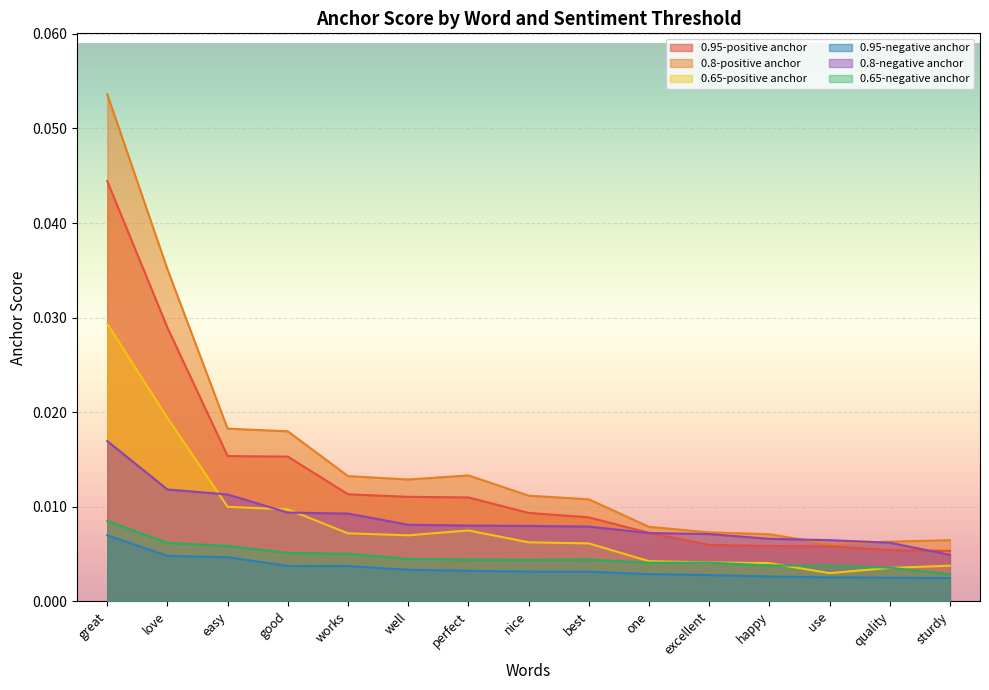

Reading left to right, extract all data points from this chart.

0.95-positive anchor: great=0.0	love=0.0	easy=0.0	good=0.0	works=0.0	well=0.0	perfect=0.0	nice=0.0	best=0.0	one=0.0	excellent=0.0	happy=0.0	use=0.0	quality=0.0	sturdy=0.0
0.8-positive anchor: great=0.1	love=0.0	easy=0.0	good=0.0	works=0.0	well=0.0	perfect=0.0	nice=0.0	best=0.0	one=0.0	excellent=0.0	happy=0.0	use=0.0	quality=0.0	sturdy=0.0
0.65-positive anchor: great=0.0	love=0.0	easy=0.0	good=0.0	works=0.0	well=0.0	perfect=0.0	nice=0.0	best=0.0	one=0.0	excellent=0.0	happy=0.0	use=0.0	quality=0.0	sturdy=0.0
0.95-negative anchor: great=0.0	love=0.0	easy=0.0	good=0.0	works=0.0	well=0.0	perfect=0.0	nice=0.0	best=0.0	one=0.0	excellent=0.0	happy=0.0	use=0.0	quality=0.0	sturdy=0.0
0.8-negative anchor: great=0.0	love=0.0	easy=0.0	good=0.0	works=0.0	well=0.0	perfect=0.0	nice=0.0	best=0.0	one=0.0	excellent=0.0	happy=0.0	use=0.0	quality=0.0	sturdy=0.0
0.65-negative anchor: great=0.0	love=0.0	easy=0.0	good=0.0	works=0.0	well=0.0	perfect=0.0	nice=0.0	best=0.0	one=0.0	excellent=0.0	happy=0.0	use=0.0	quality=0.0	sturdy=0.0